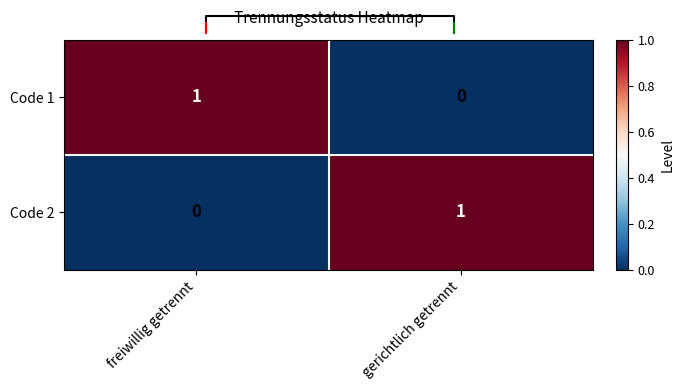

How many Code 2 values are between 0 and 1?

2